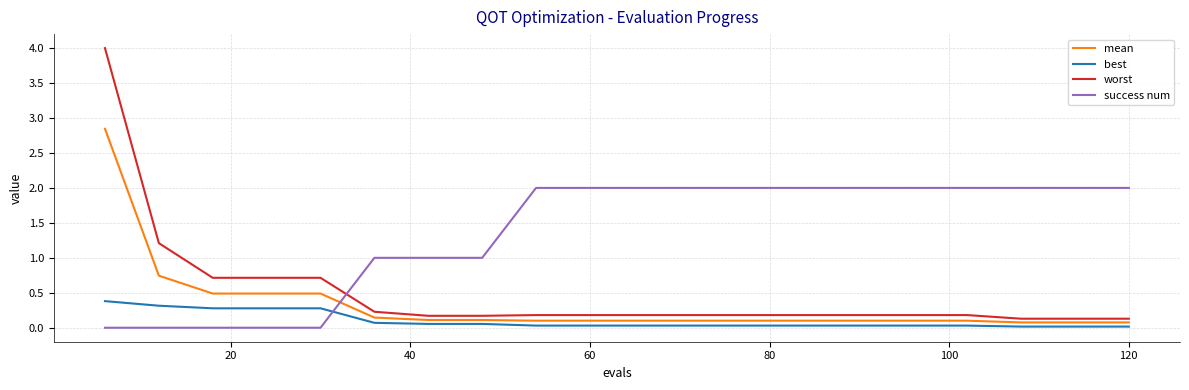

What is the difference between the maximum and minimum values in the best series?

0.4